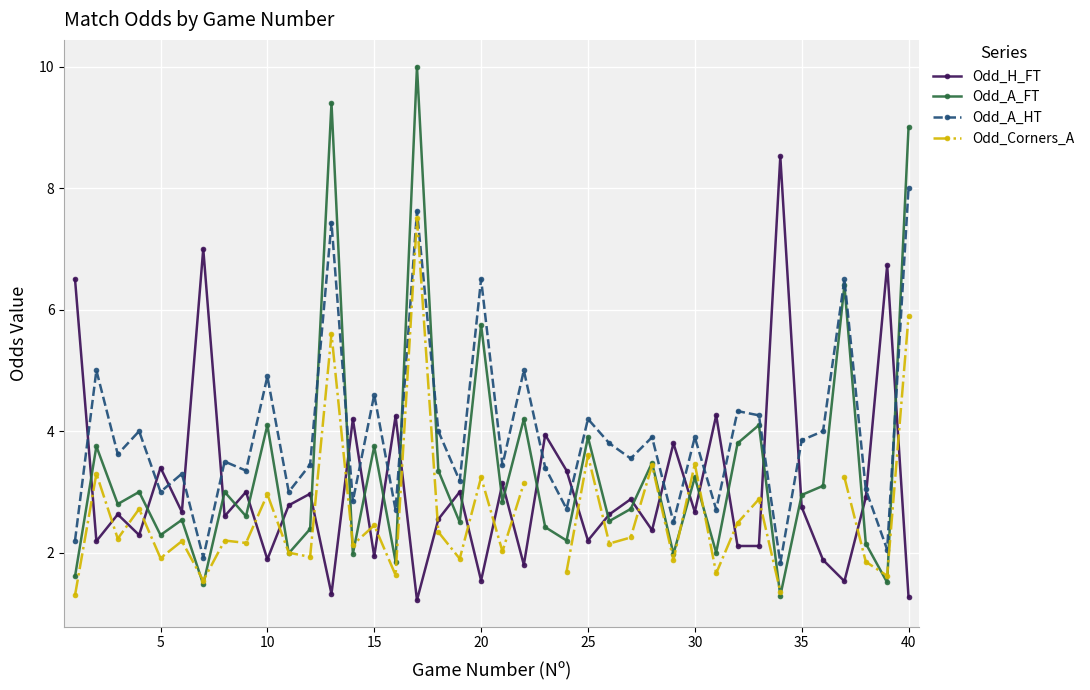

True or false: Odd_A_FT has more than 0 points higher than both neighbors.

True